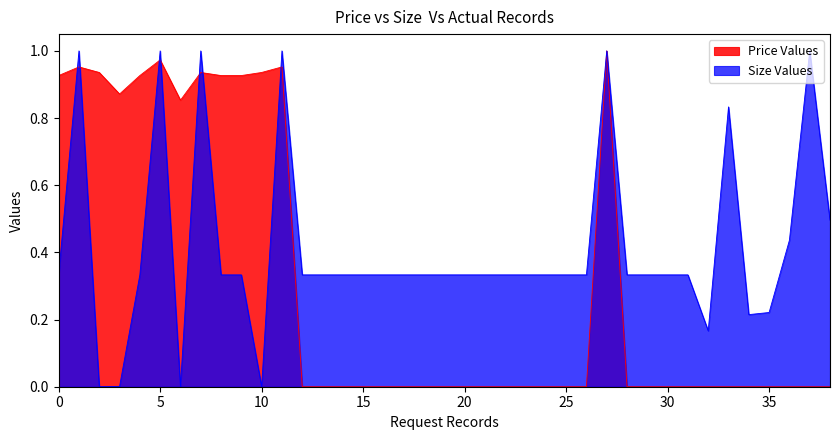

How many lines are shown in the chart?

2